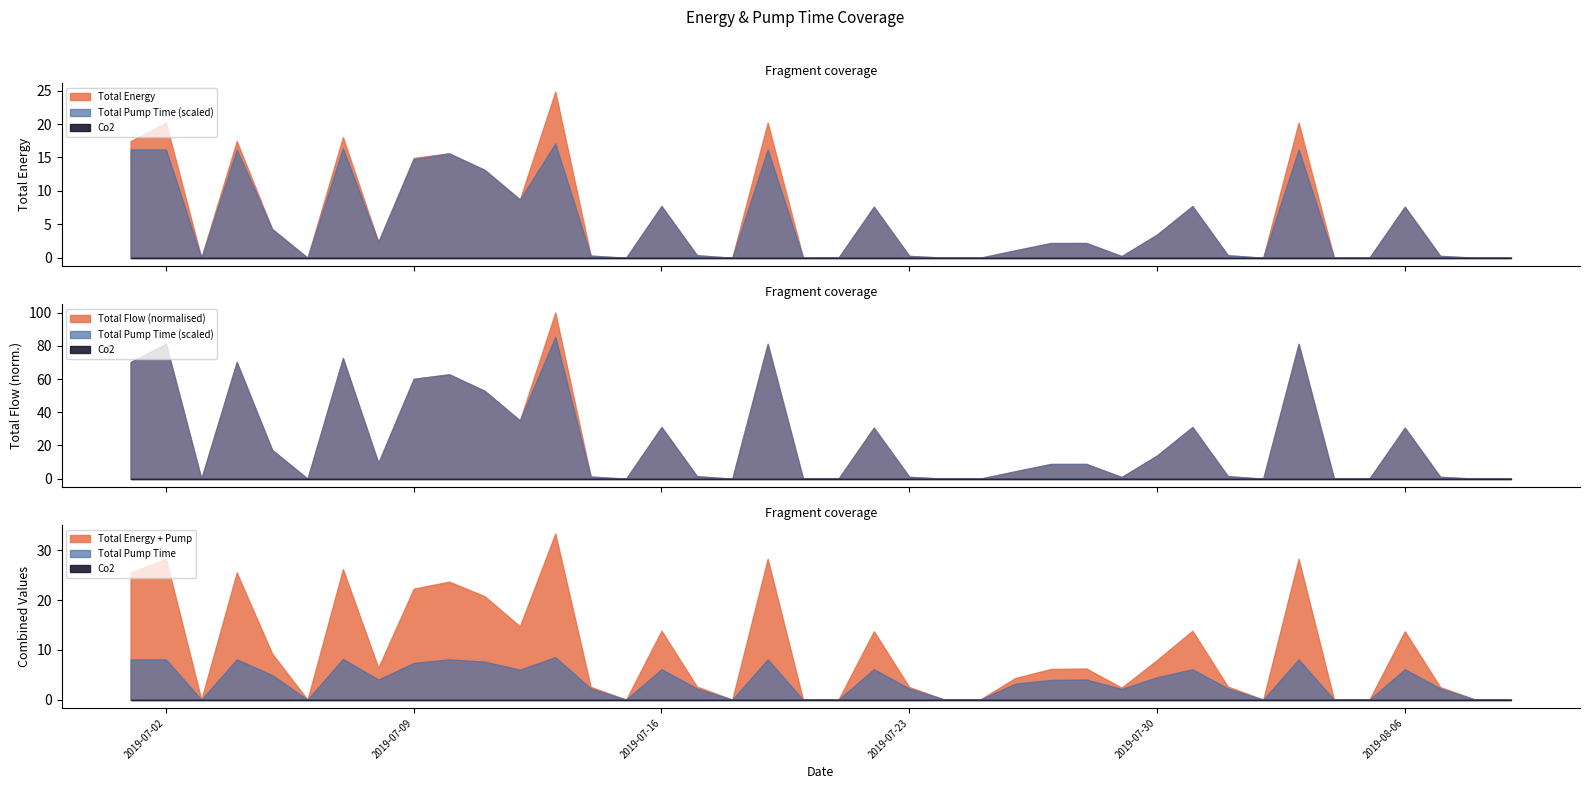

True or false: Co2 has more than 0 points higher than both neighbors.

False